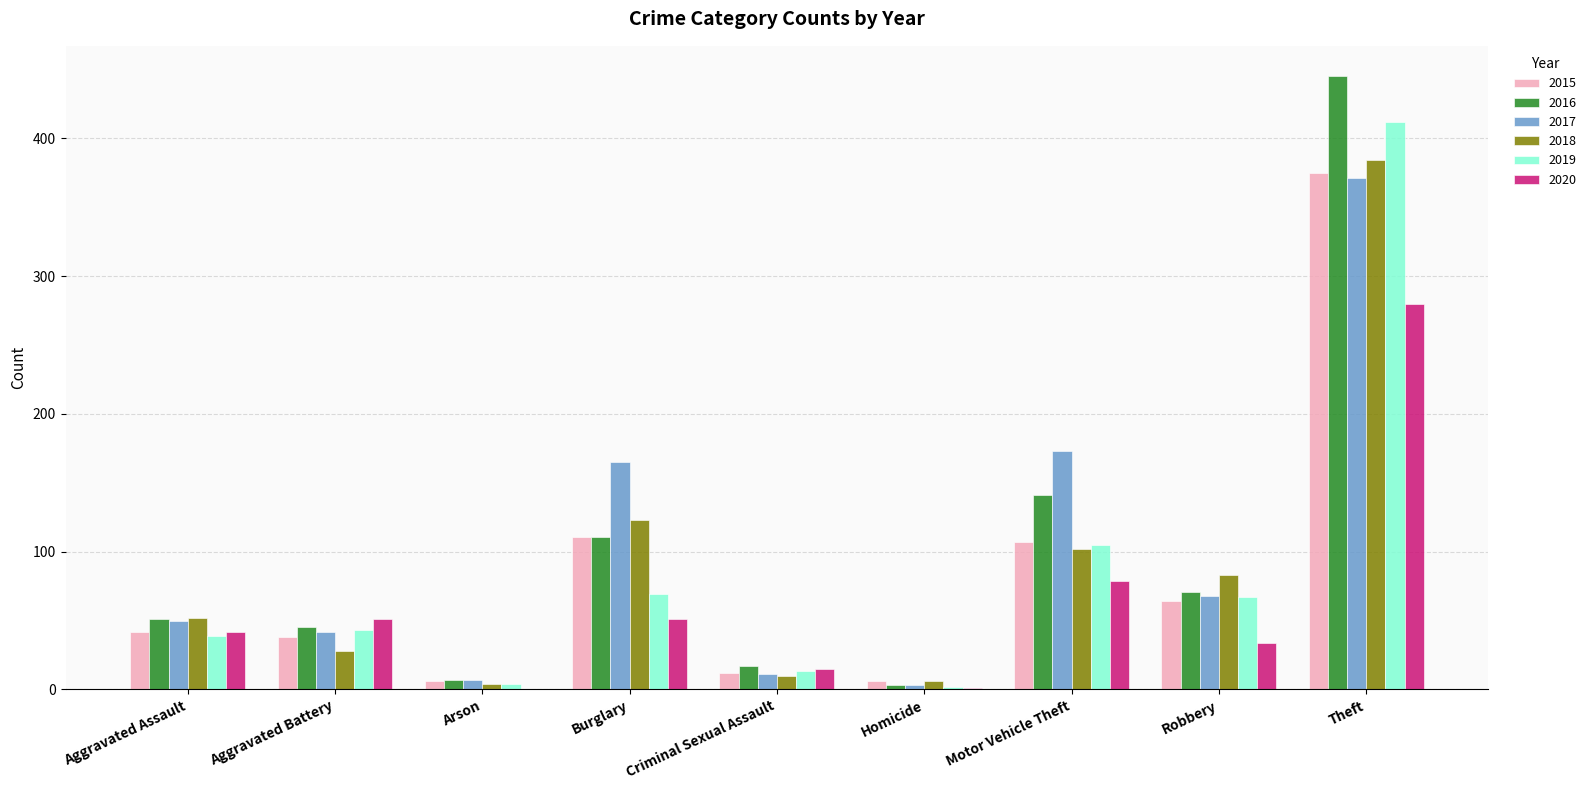

How many distinct data groups are displayed?

6